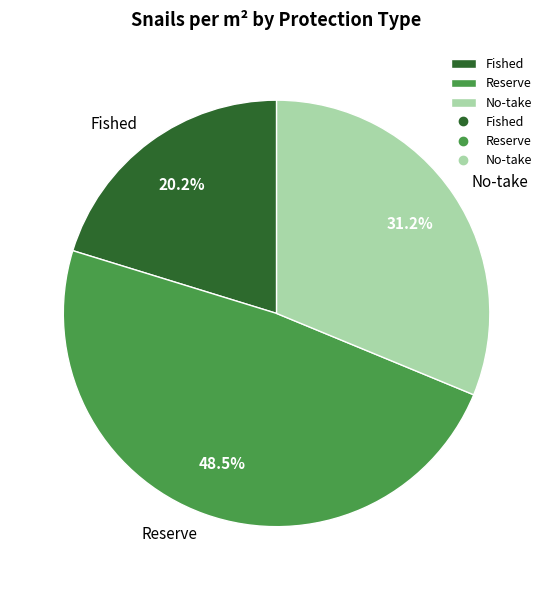

How many slices are in this pie chart?

3